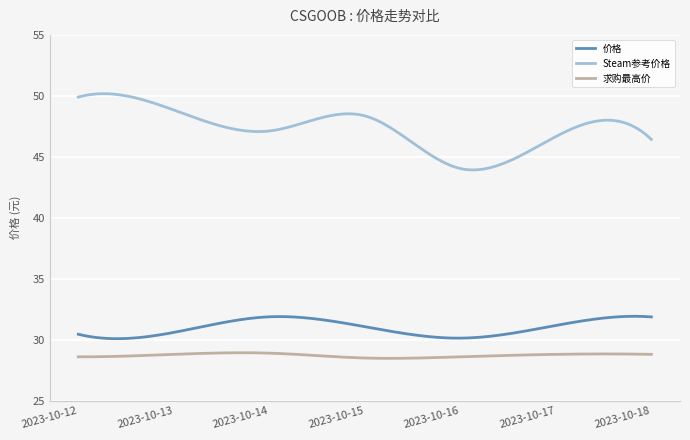

True or false: Steam参考价格 and 求购最高价 intersect in this chart.

False